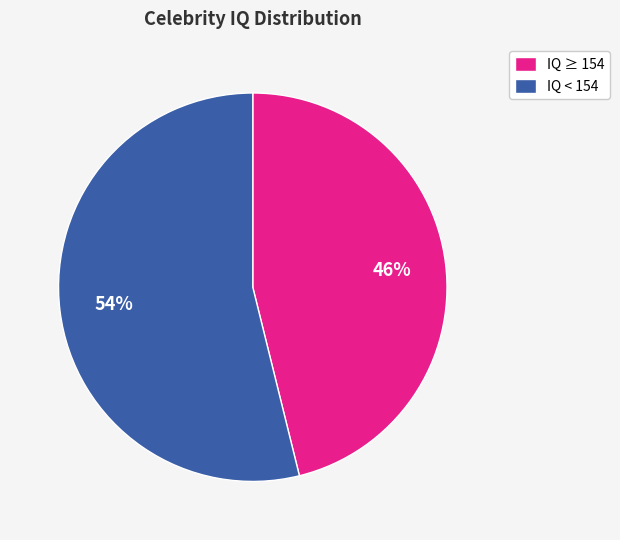

Which slice is the largest?

IQ < 154